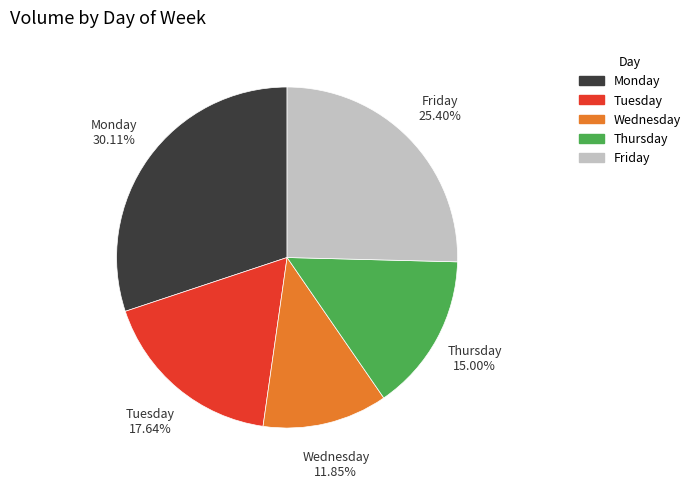

Does Friday account for over 50% of the chart?

No